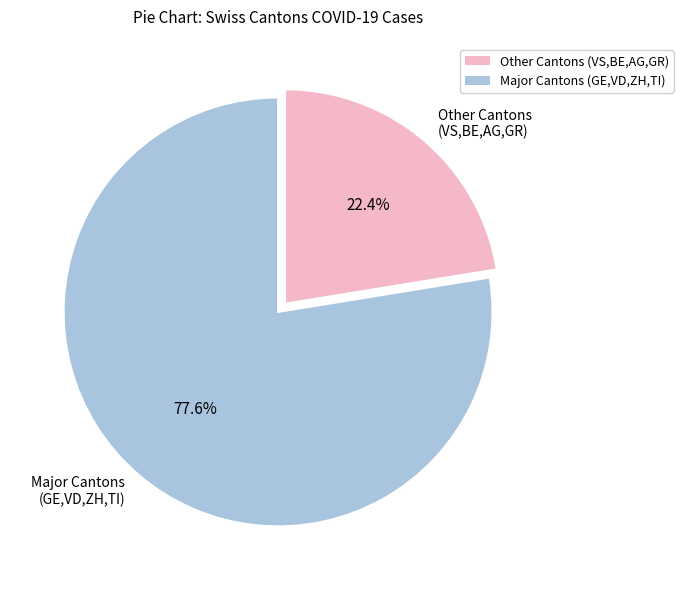

Rank the categories by value from highest to lowest.

Major Cantons (GE,VD,ZH,TI), Other Cantons (VS,BE,AG,GR)